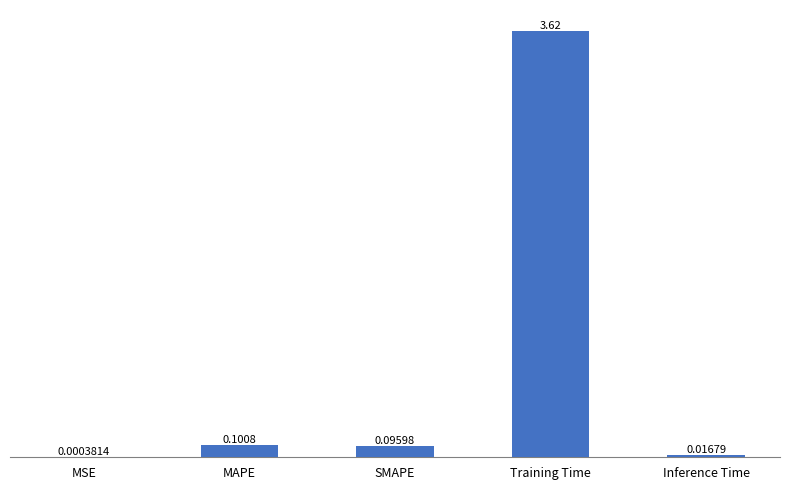

Between Training Time and Inference Time, which is larger?

Training Time